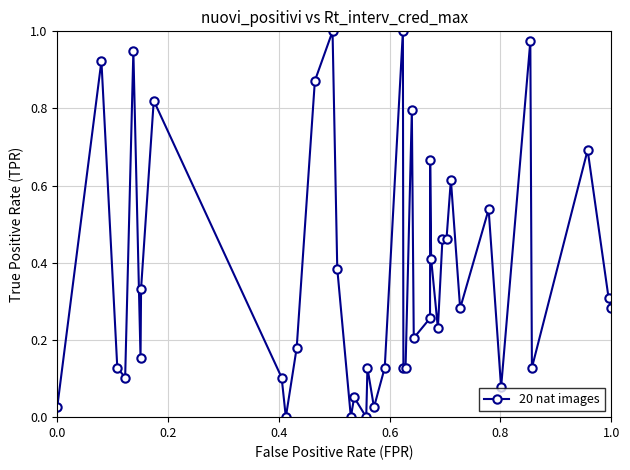

How many distinct data groups are displayed?

1